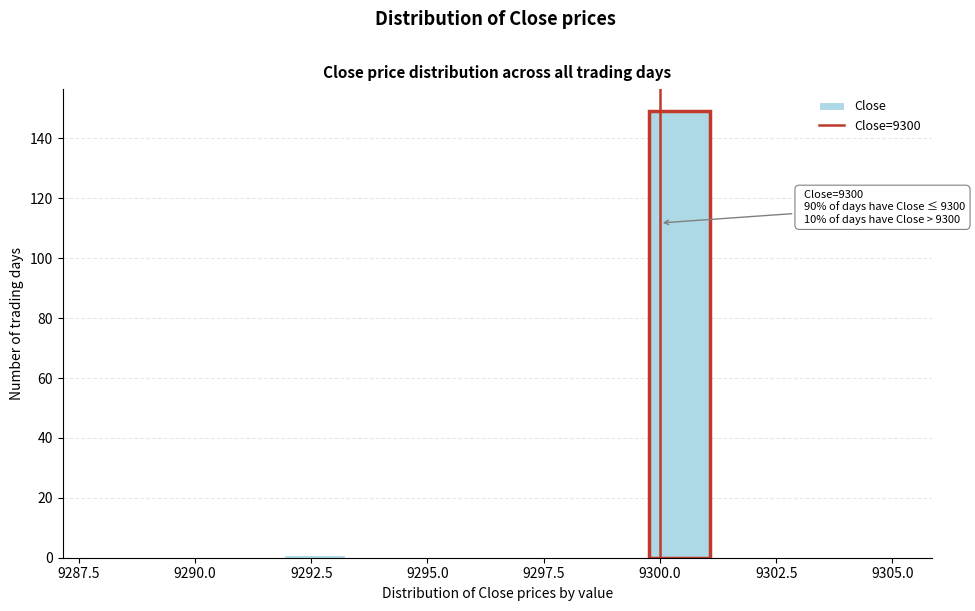

Read against the x-axis, roughly where is the centre of the tallest bar?

9300.5